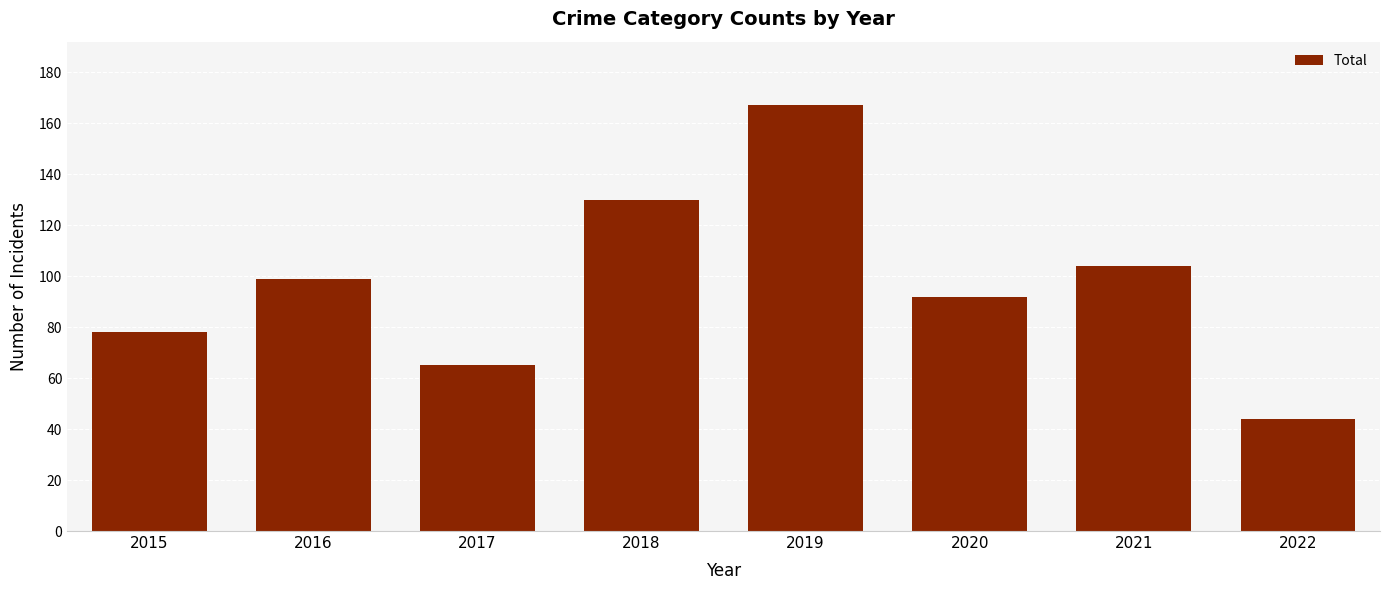

How many values are below 99?

4